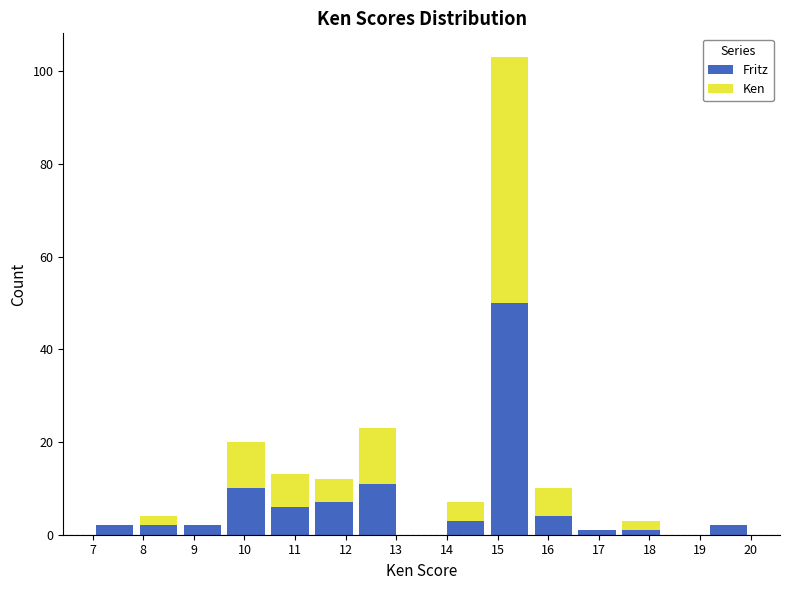

Reading left to right, list every stacked bar in this chart as the range it spans on the x-axis followed by its total height. Neither the bar edges nor the heights are printed on the chart, so give them approximately, as read against the axes.

7.0 to 7.9: 2
7.9 to 8.7: 4
8.7 to 9.6: 2
9.6 to 10.5: 20
10.5 to 11.3: 14
11.3 to 12.2: 12
12.2 to 13.1: 24
13.1 to 13.9: 0
13.9 to 14.8: 8
14.8 to 15.7: 104
15.7 to 16.5: 10
16.5 to 17.4: under 2
17.4 to 18.3: 4
18.3 to 19.1: 0
19.1 to 20.0: 2